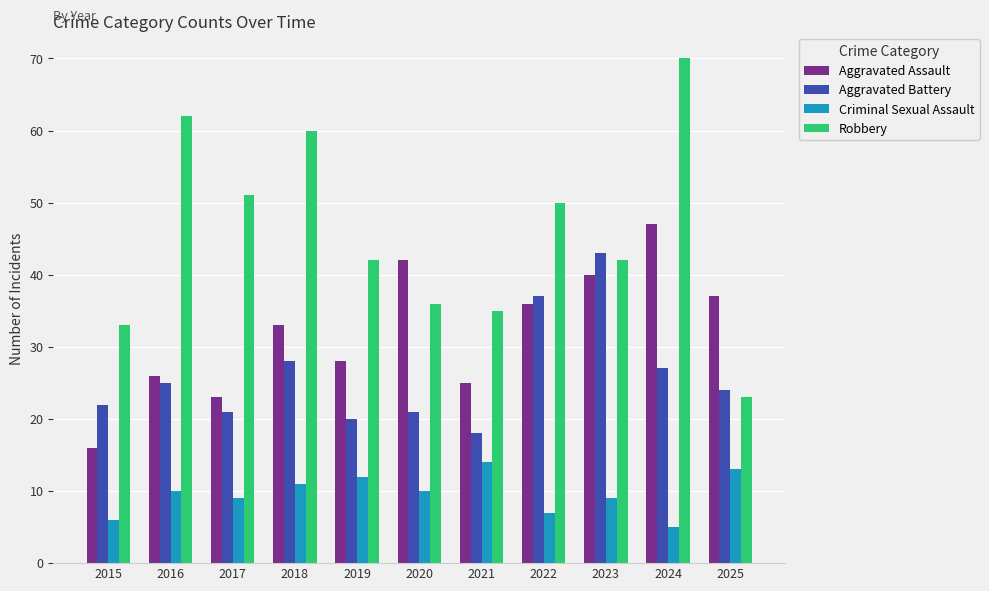

Count the number of categories in the chart.

11